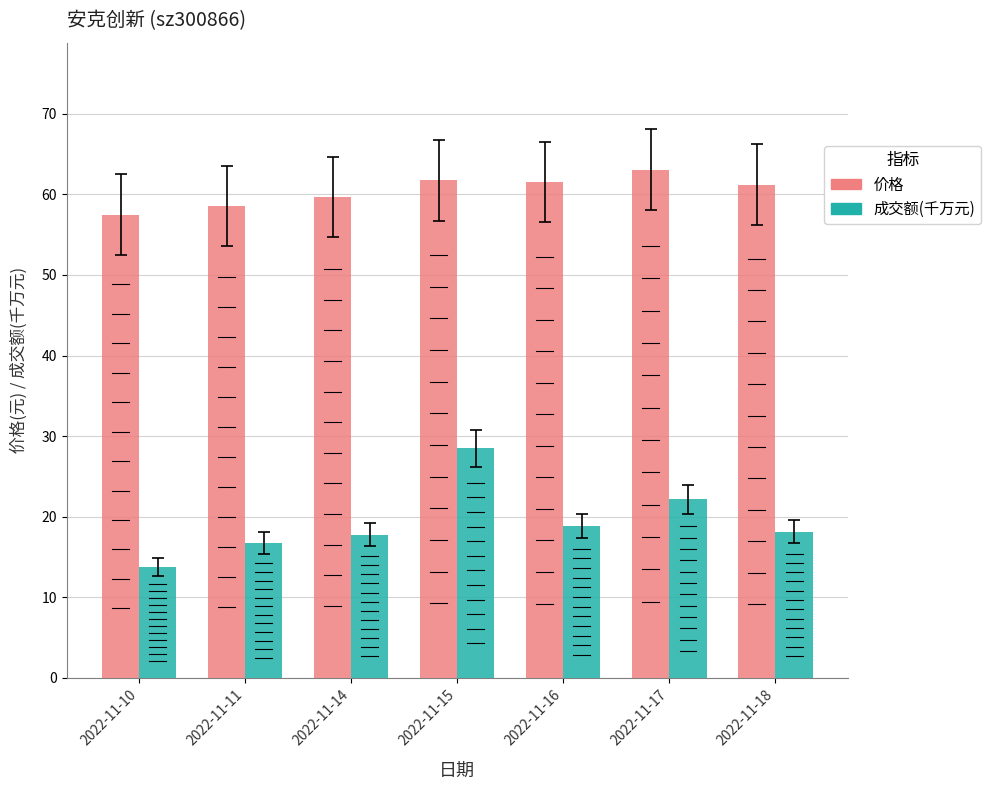

Which category has the lowest value across all series?

2022-11-10